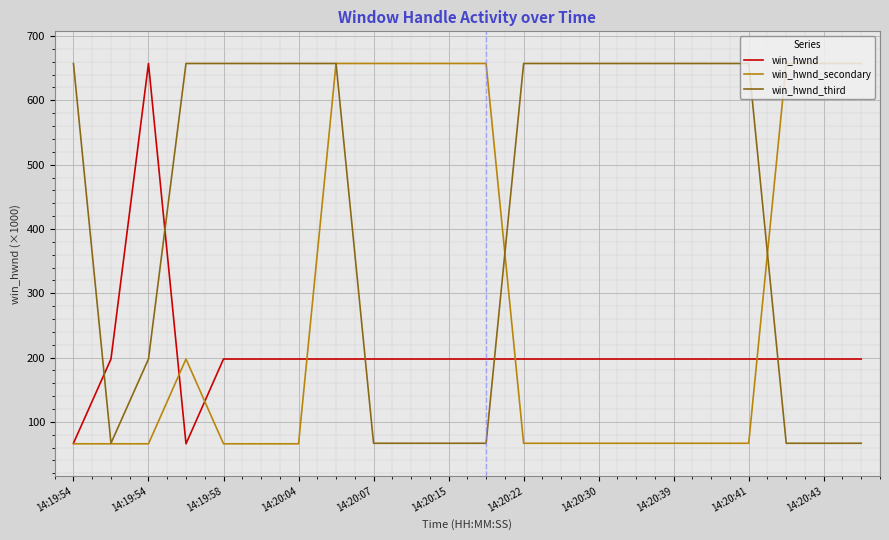

Rank the series by their average value, from highest to lowest.

win_hwnd_third, win_hwnd_secondary, win_hwnd